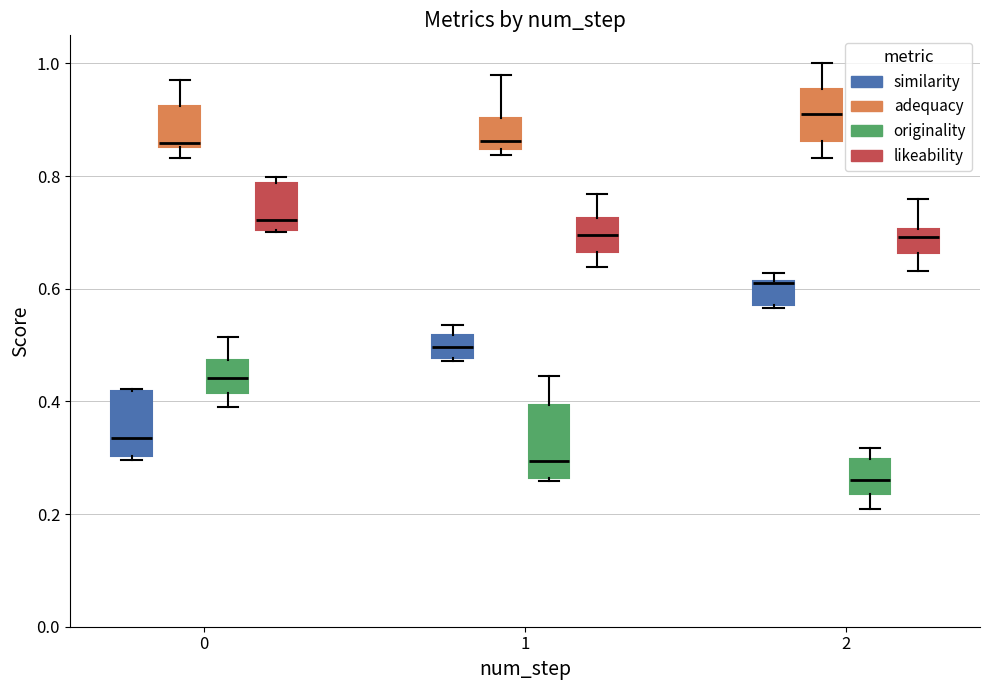

Where is the upper edge of the box for 0 (likeability) on the y-axis? The values are not printed on the chart, so give them approximately, as read against the axis.

0.78